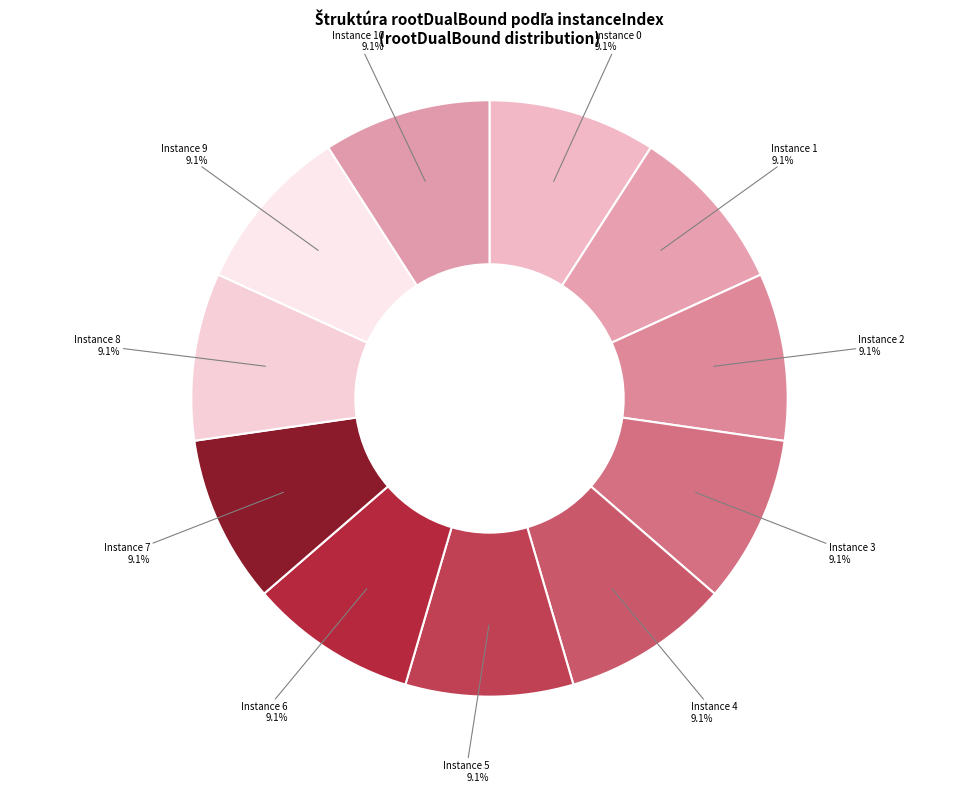

Approximately how many times larger is the value at Instance 7 compared to Instance 9?

1.0